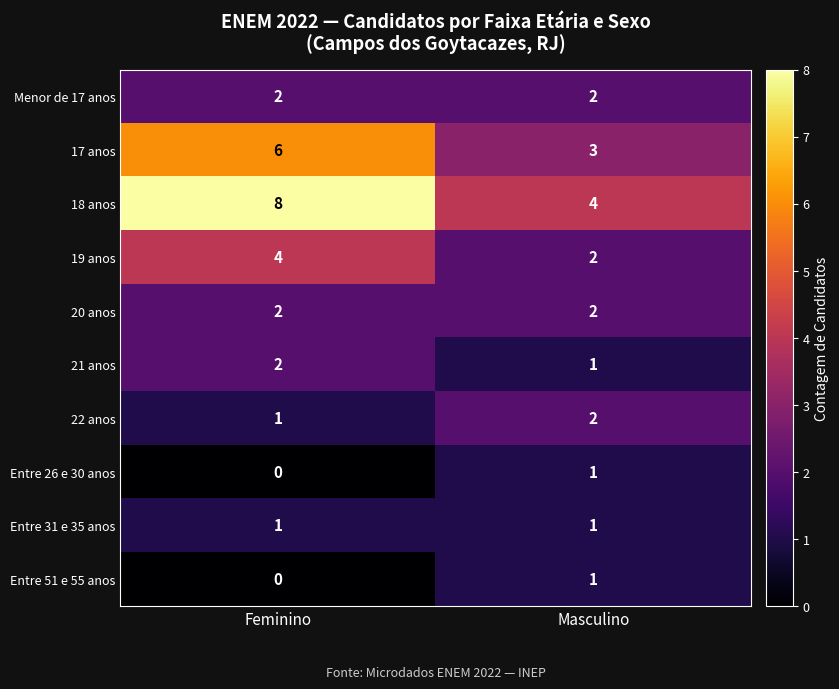

The value of 20 anos at Masculino is 2. True or false?

True